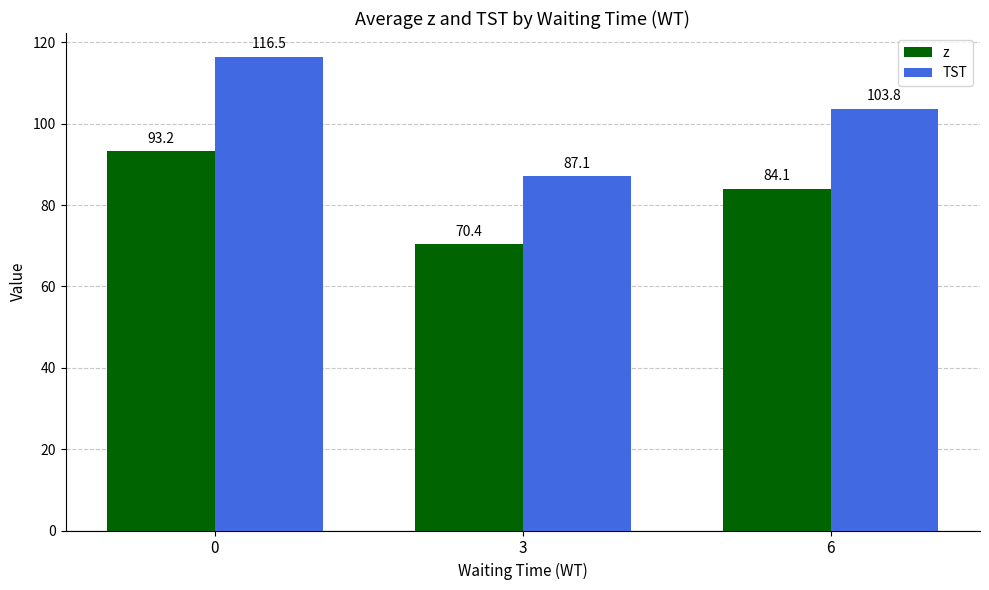

At which category does the chart reach its minimum across all series?

3